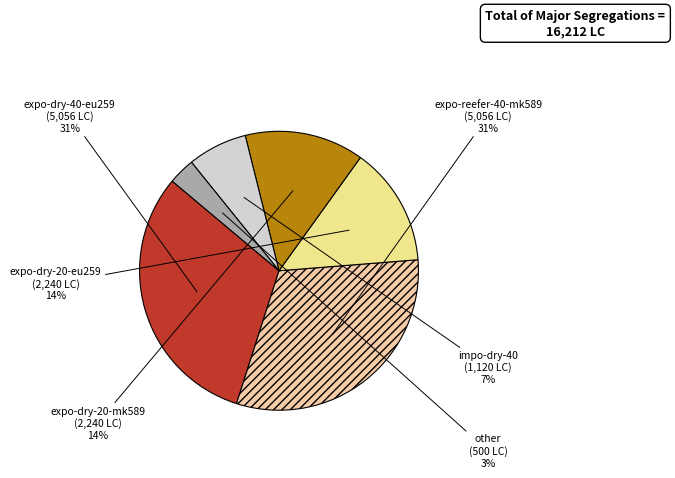

True or false: expo-dry-20-mk589 accounts for 22% of the total.

False